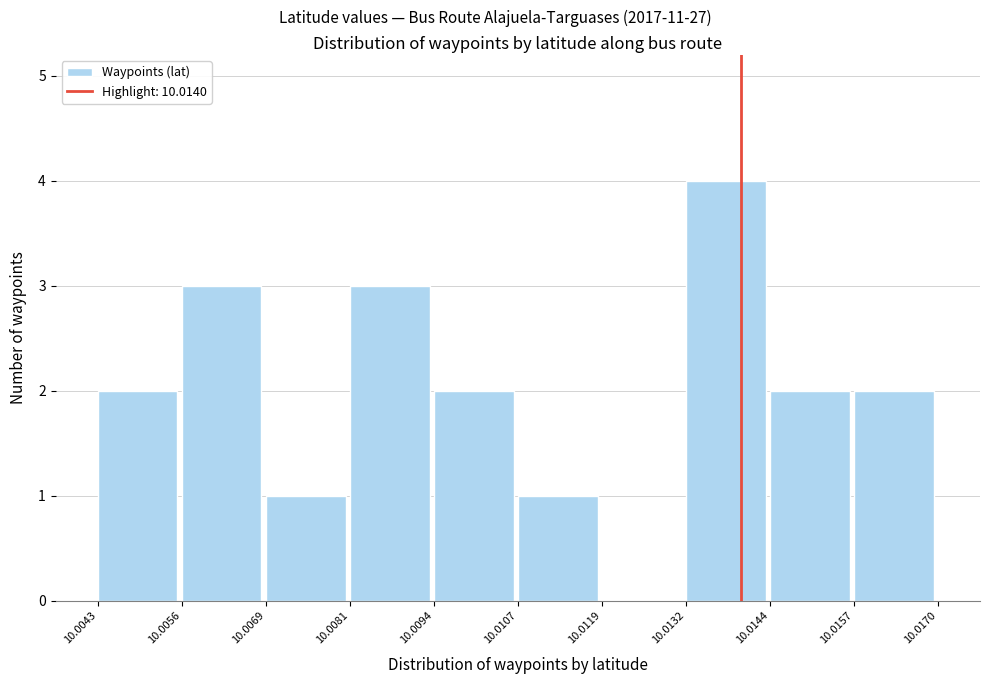

Reading left to right, transcribe this chart: for each bar, give the range it covers on the x-axis and its height. The values are not printed on the chart, so give them approximately, as read against the axis.

10.0043 to 10.0056: 2
10.0056 to 10.0069: 3
10.0069 to 10.0081: 1
10.0081 to 10.0094: 3
10.0094 to 10.0107: 2
10.0107 to 10.0119: 1
10.0119 to 10.0132: 0
10.0132 to 10.0144: 4
10.0144 to 10.0157: 2
10.0157 to 10.0170: 2